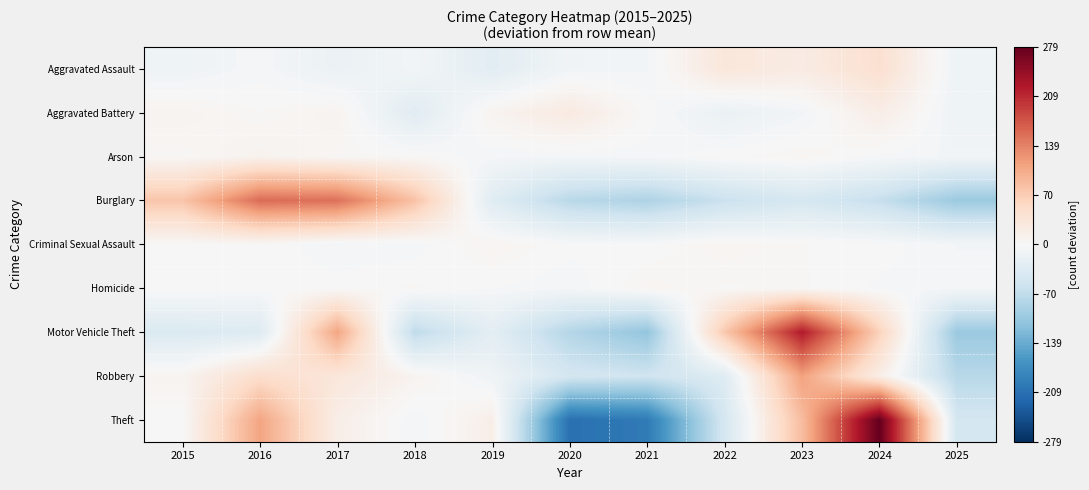

Count the number of data series in this chart.

9